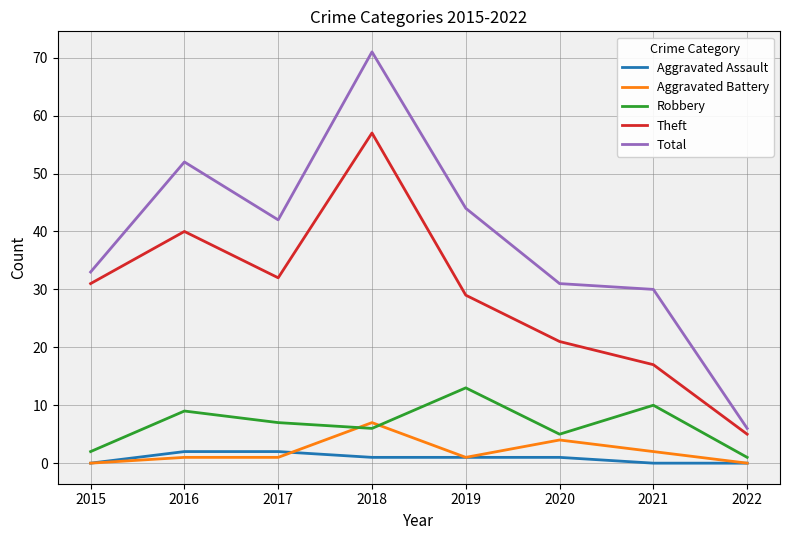

Is the value of Aggravated Battery at 2015 greater than the value of Robbery at 2020?

No